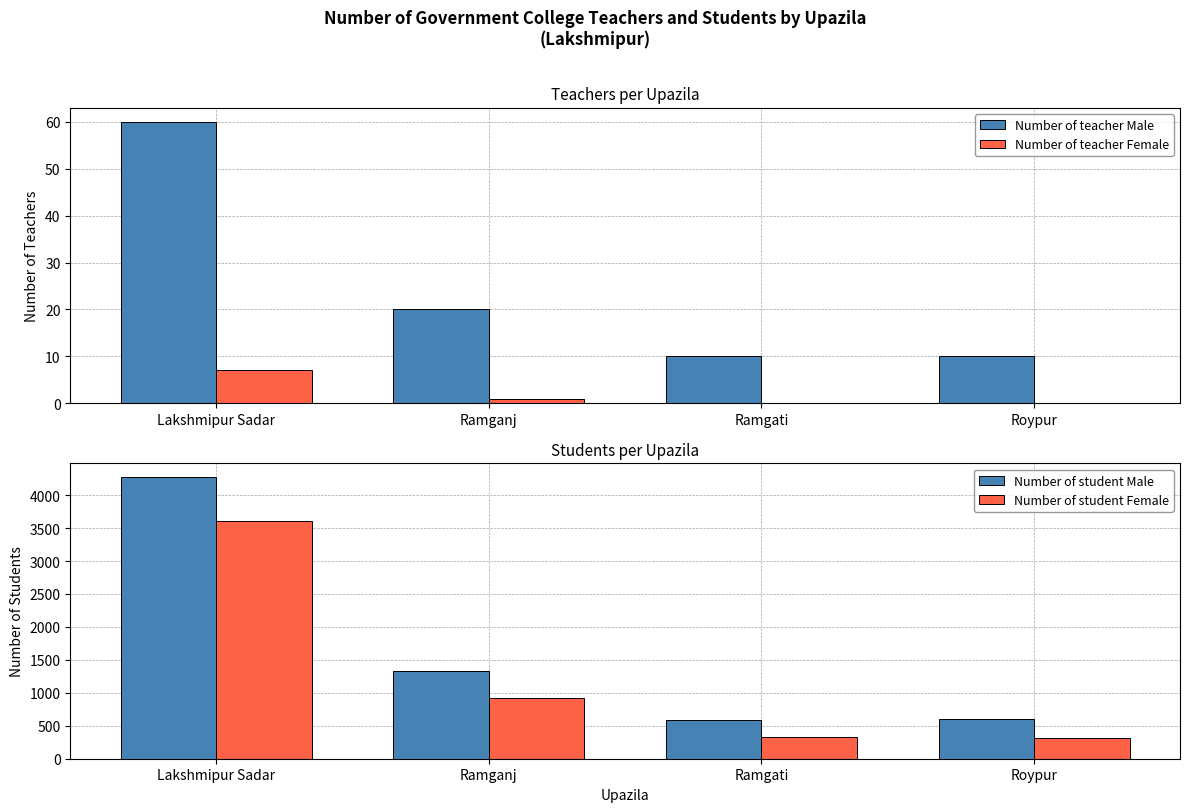

True or false: Number of teacher Female has a value of 2 at Ramganj.

False